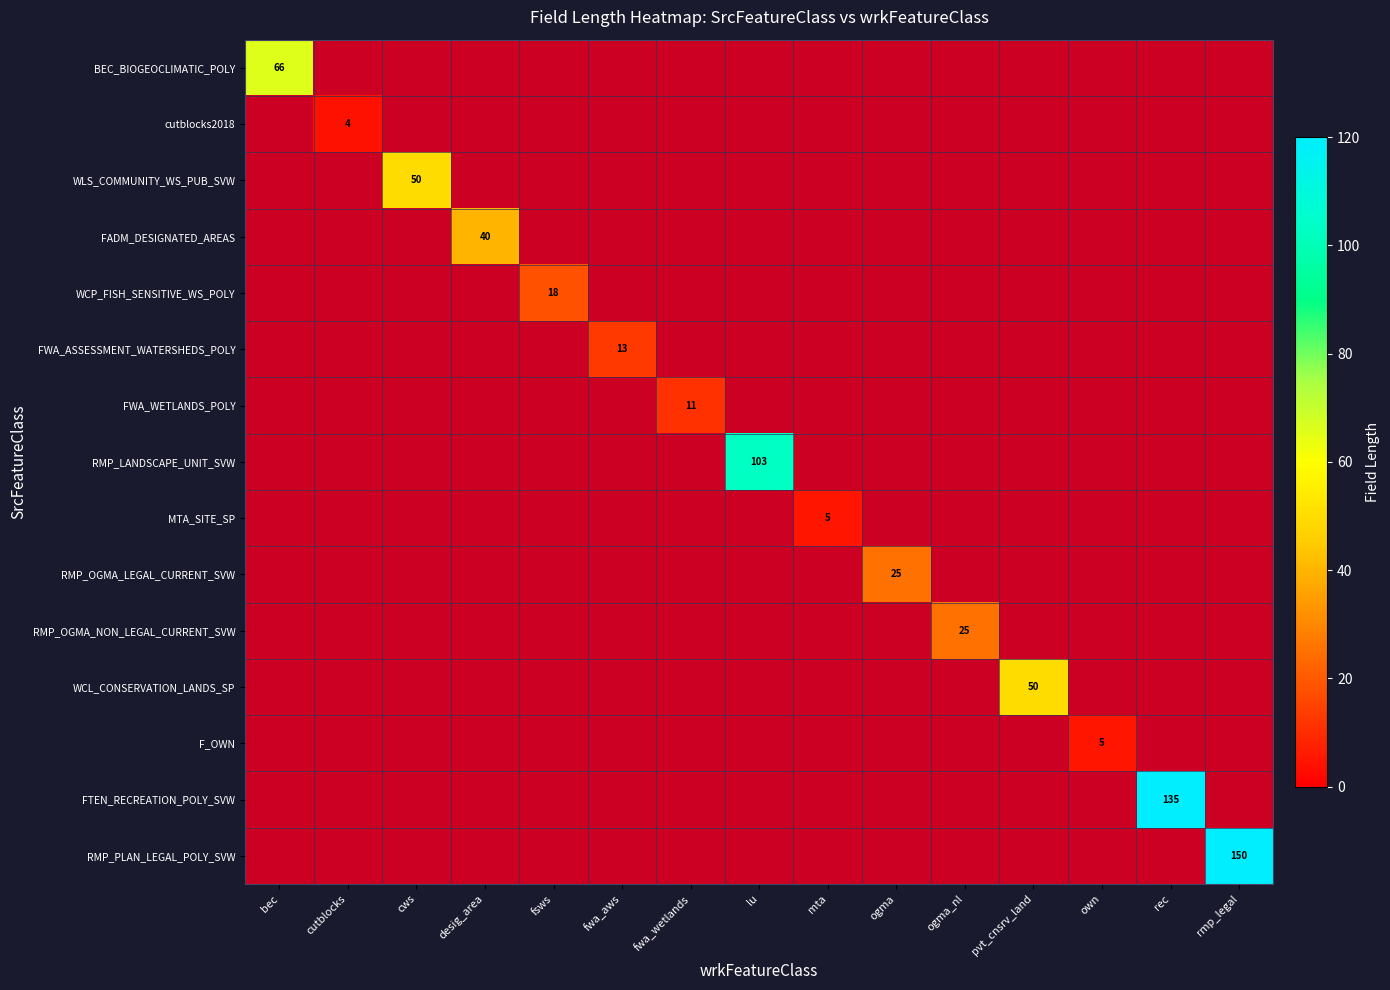

Which series has the largest range (max minus min)?

RMP_PLAN_LEGAL_POLY_SVW